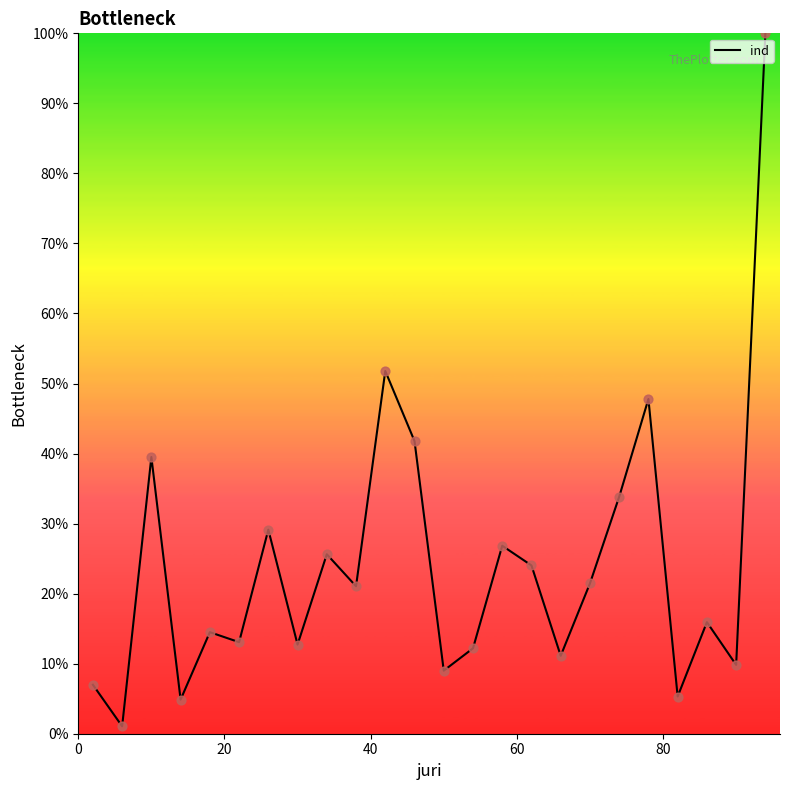

What is the maximum value shown in the chart?

100.0